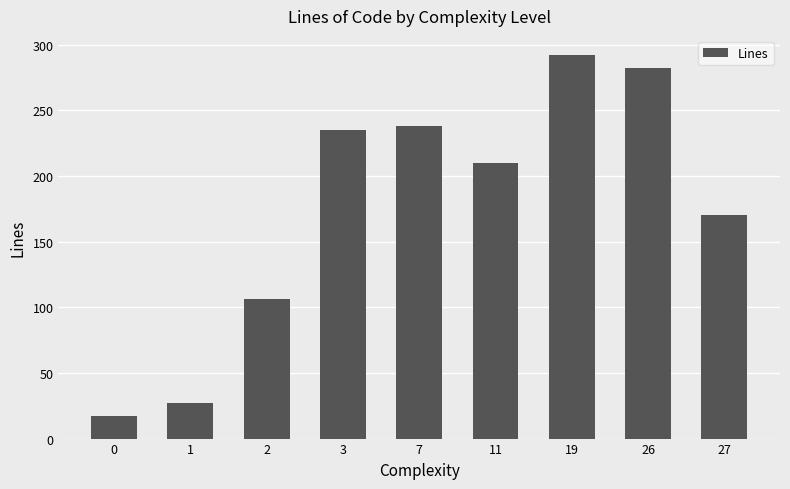

Reading right to left, what are all the values shown in this chart?

27=170	26=282	19=292	11=210	7=238	3=235	2=106	1=27	0=17